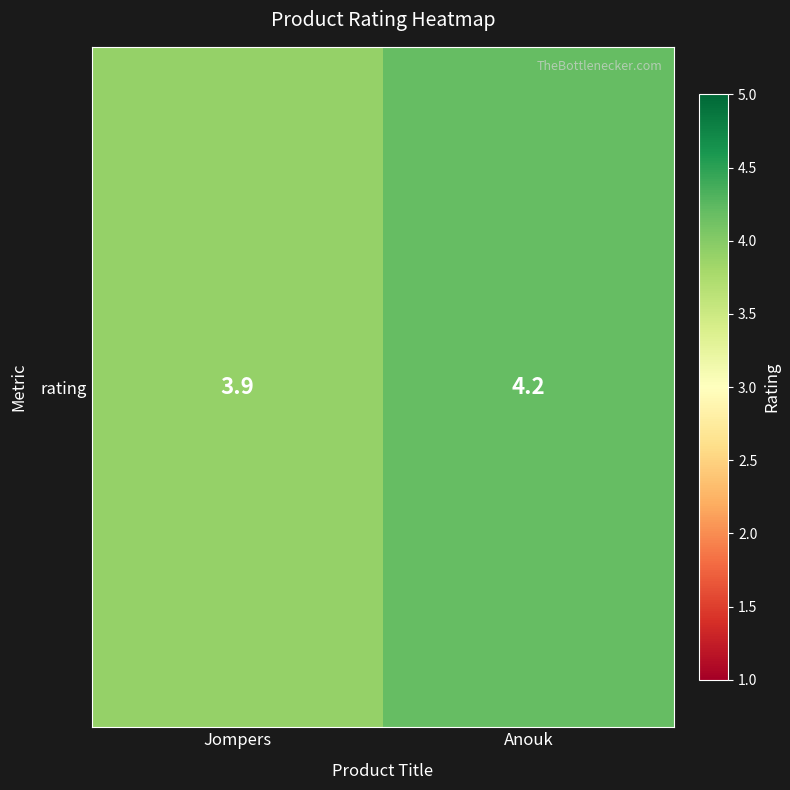

The value at Jompers is 1.9. True or false?

False